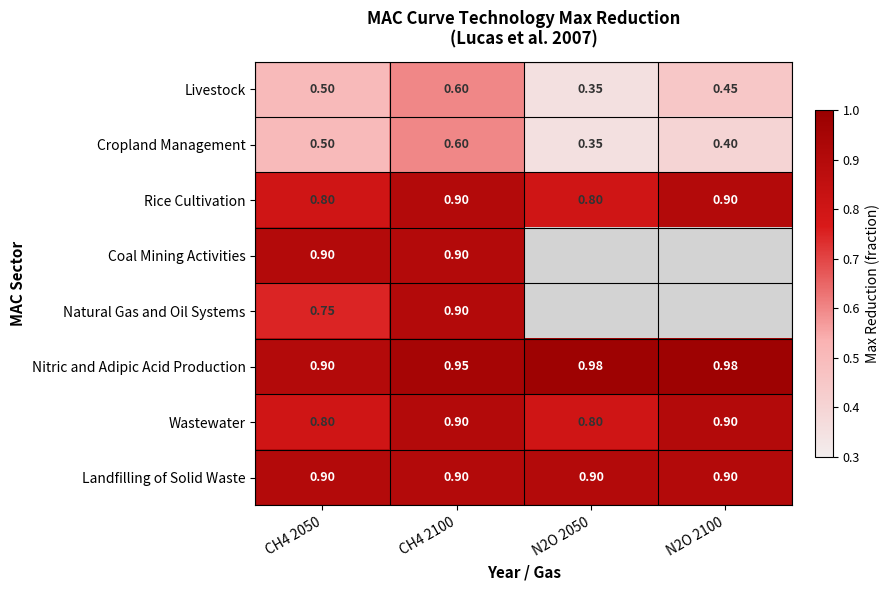

Is the value of Livestock at N2O 2050 greater than the value of Coal Mining Activities at CH4 2100?

No